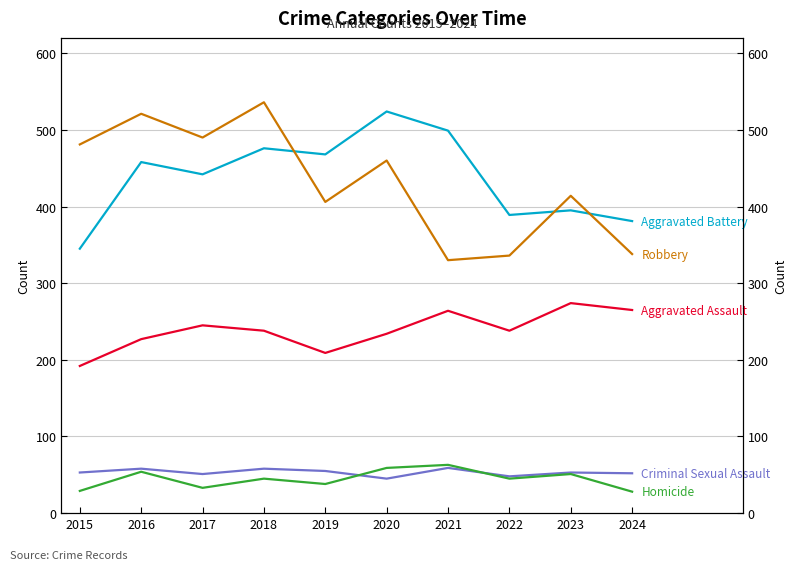

What is the difference between the second highest and minimum values in the Aggravated Battery series?

154